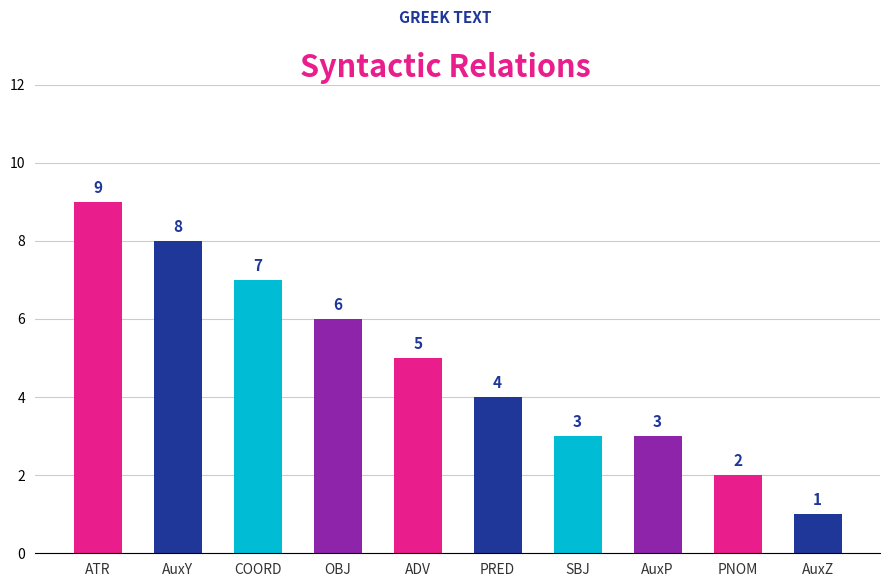

Is it true that the value at OBJ is 8?

False